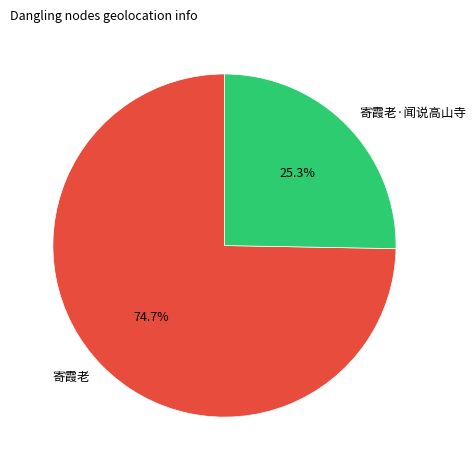

What percentage is the 寄霞老·闻说高山寺 slice, to the nearest percent?

25%